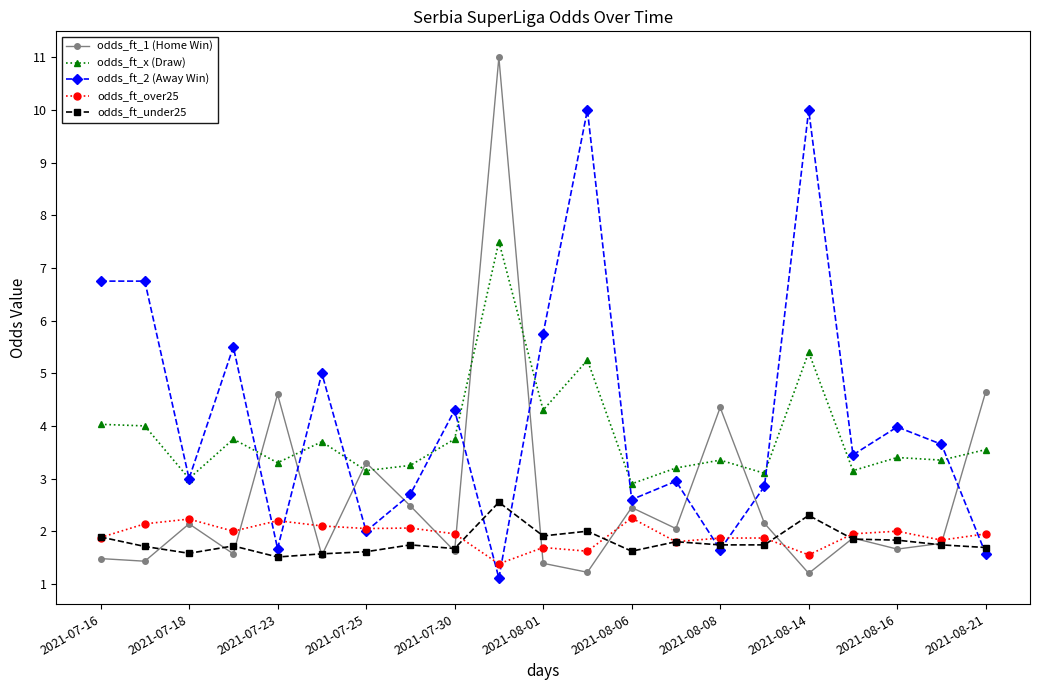

What is the maximum value shown in the chart?

11.0